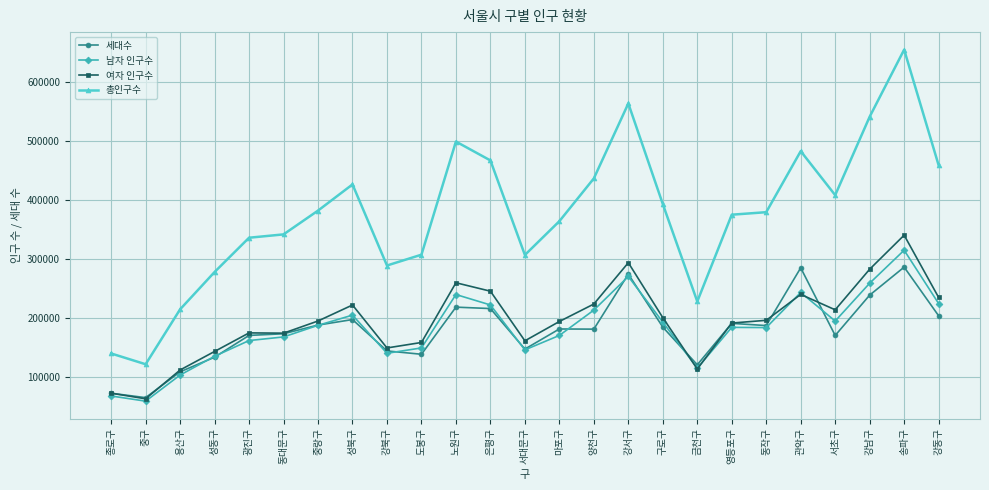

The value of 총인구수 at 강남구 is 541130. True or false?

True